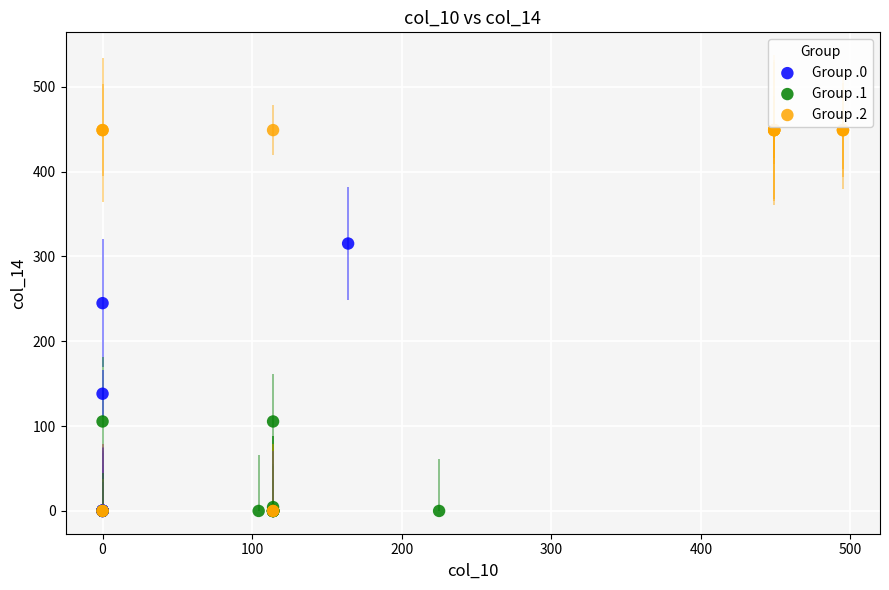

Which series has the largest Y range (max minus min)?

Group .2